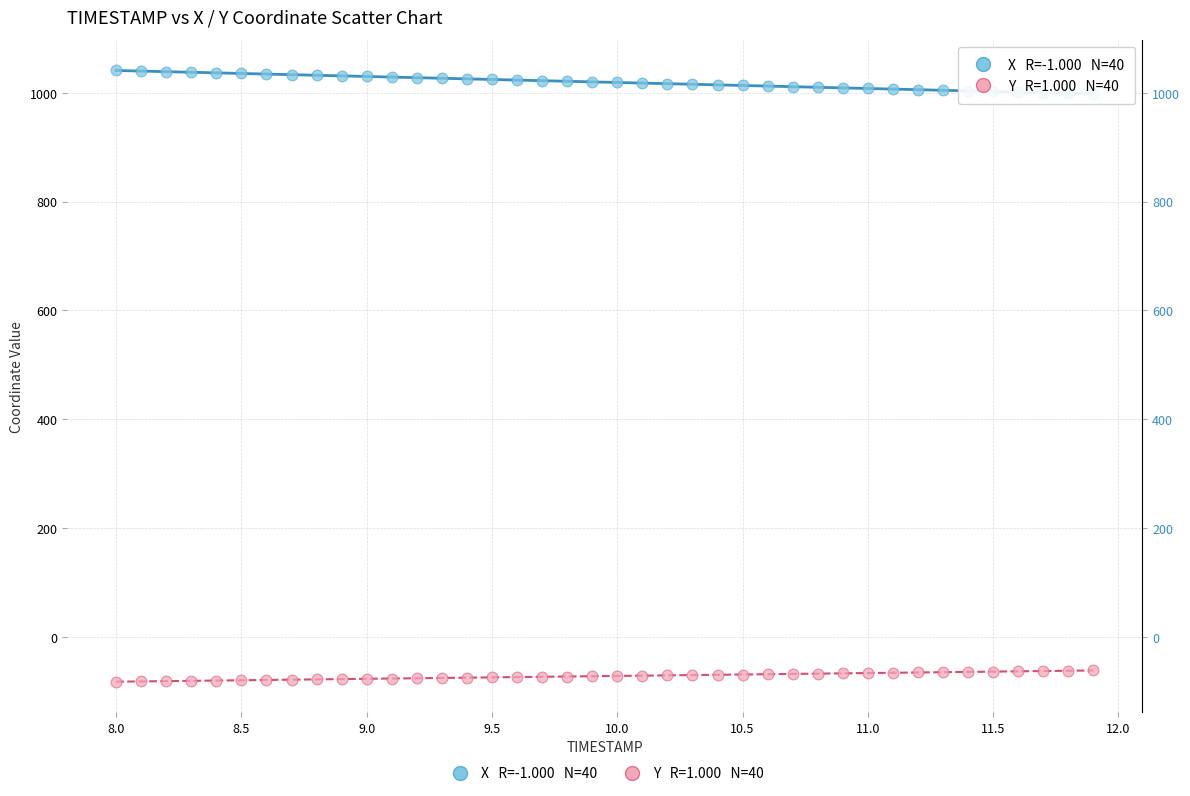

Across all data points, what is the range of Y values (max minus min)?

1123.2